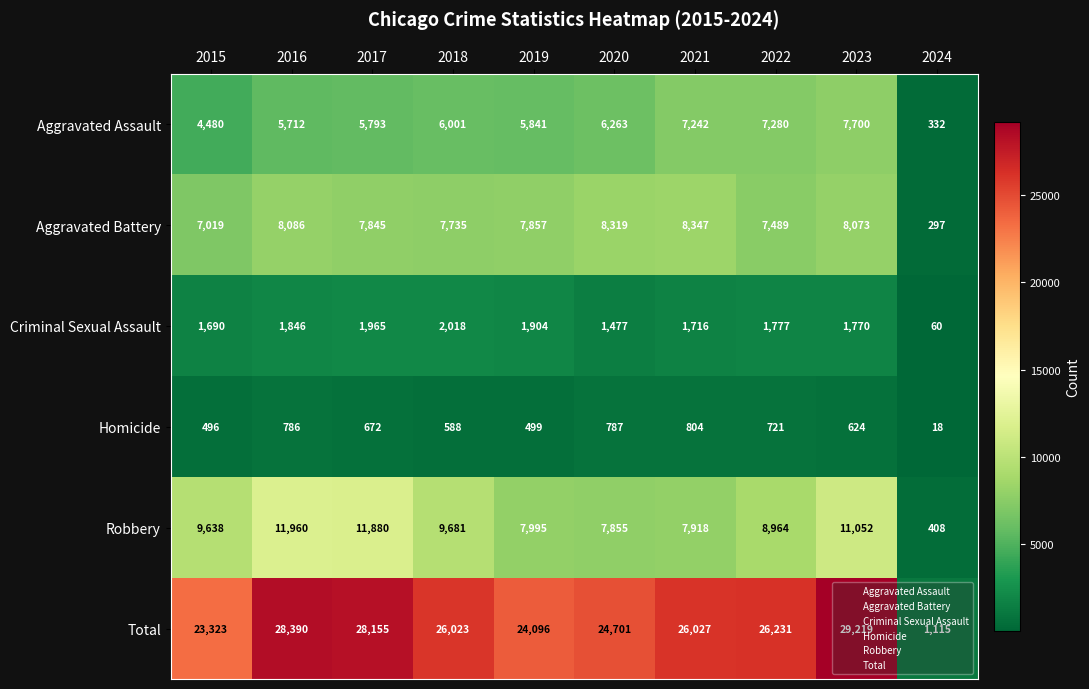

How many series are shown in this chart?

6